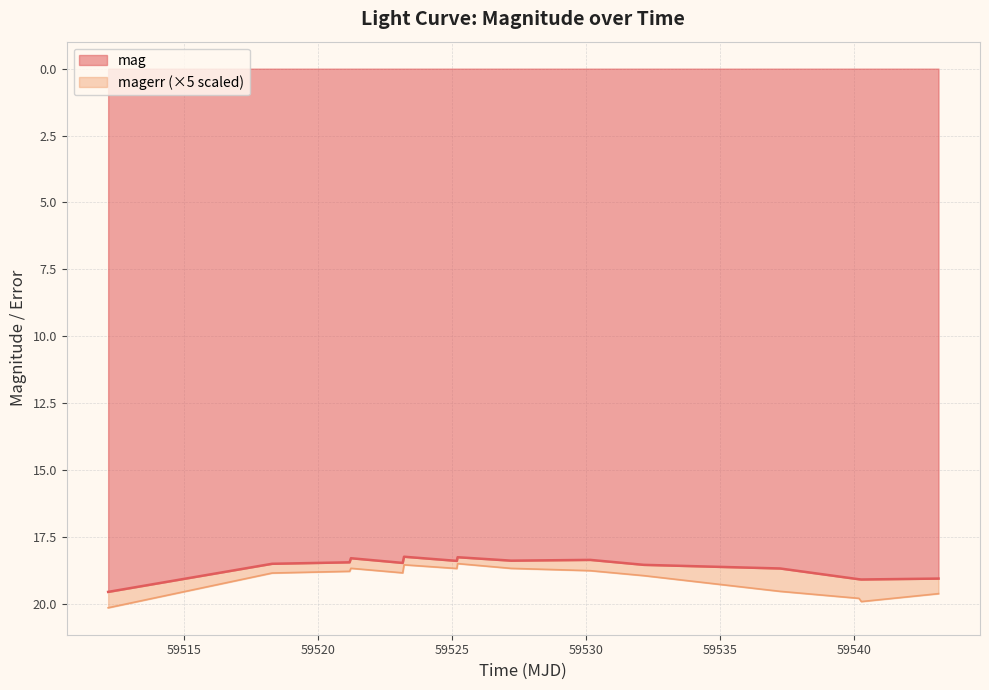

What is the difference between the second highest and minimum values?

0.9